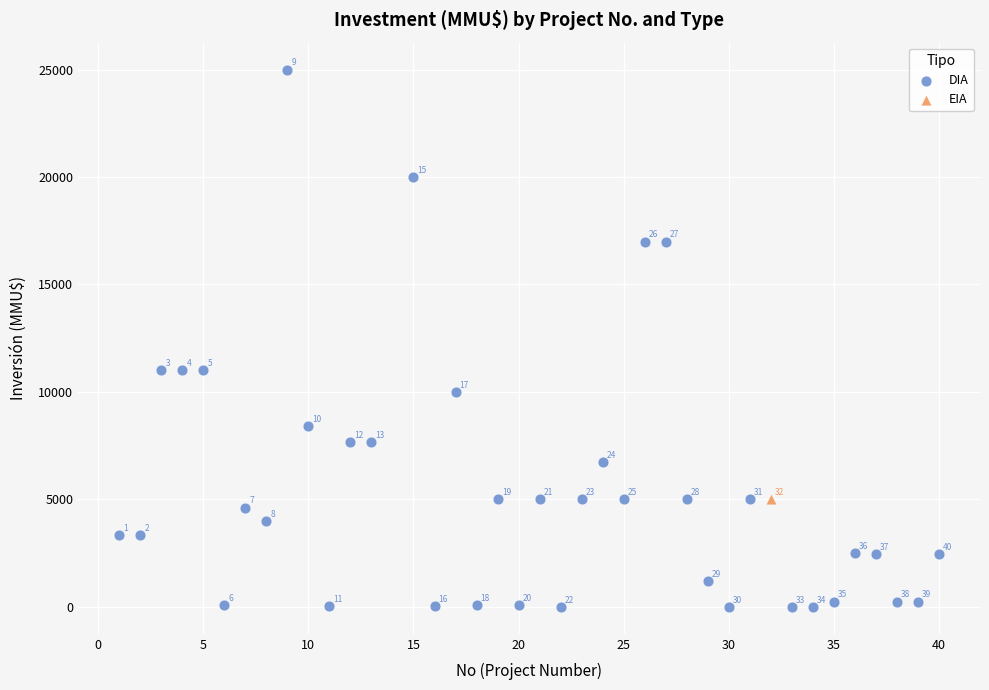

What are all the series names shown in the legend?

DIA, EIA